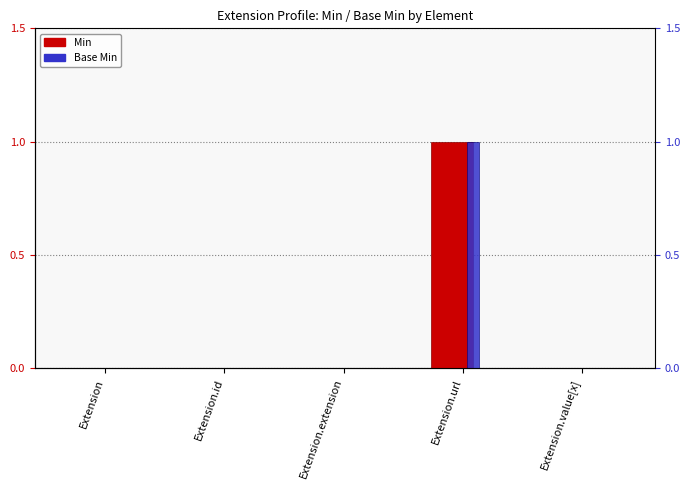

The Base Min series shows -1 at Extension.value[x]. True or false?

False